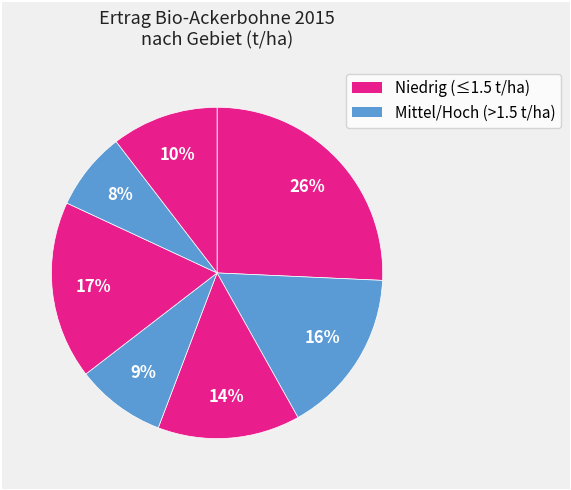

Count the number of slices in the pie.

7